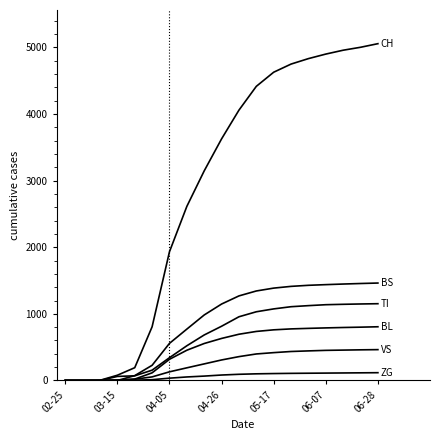

True or false: VS has a value of -272 at 04-05.

False